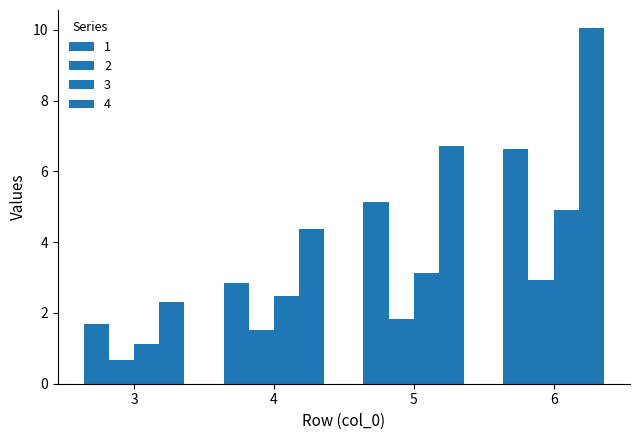

At which label is 3 closest to 3?

5